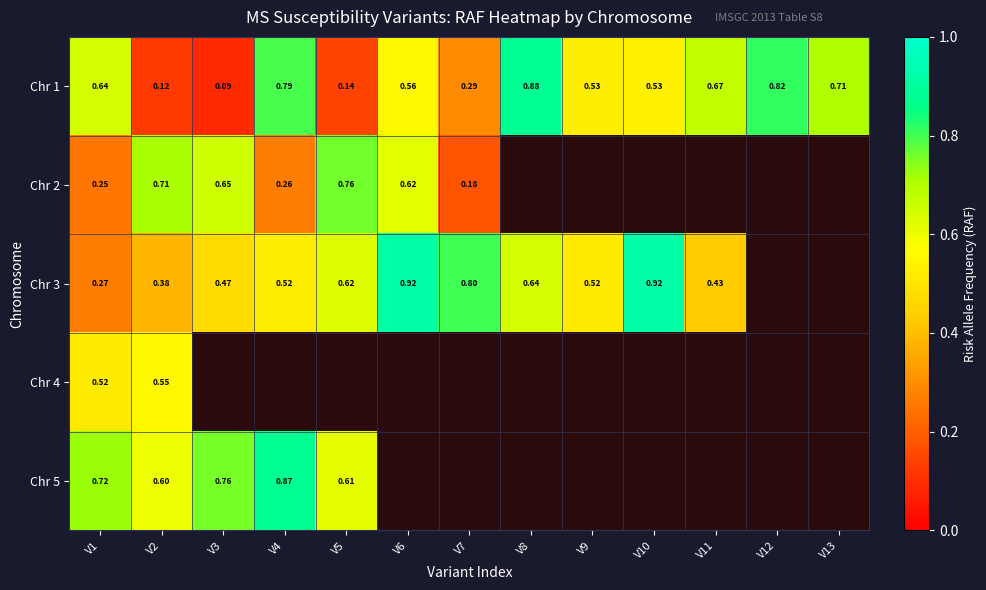

The Chr 1 series shows 0.1 at V11. True or false?

False